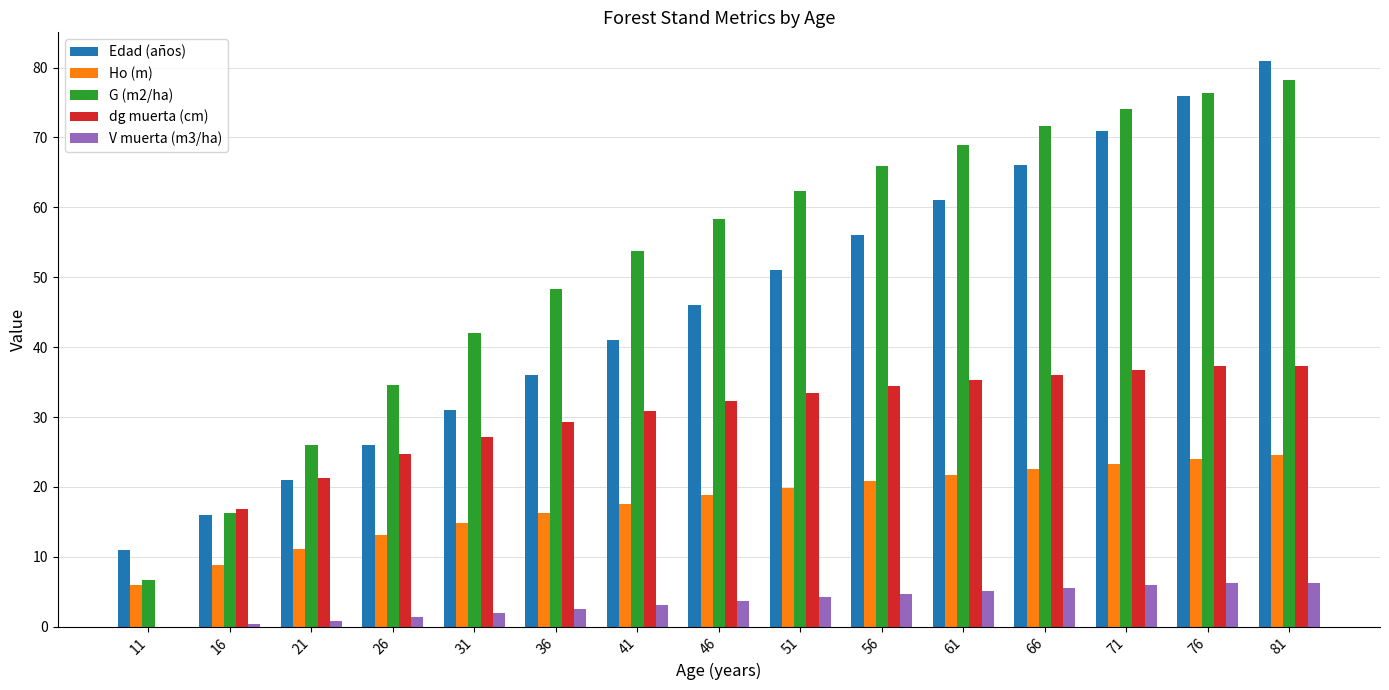

What is the sum of all V muerta (m3/ha) values?

51.7